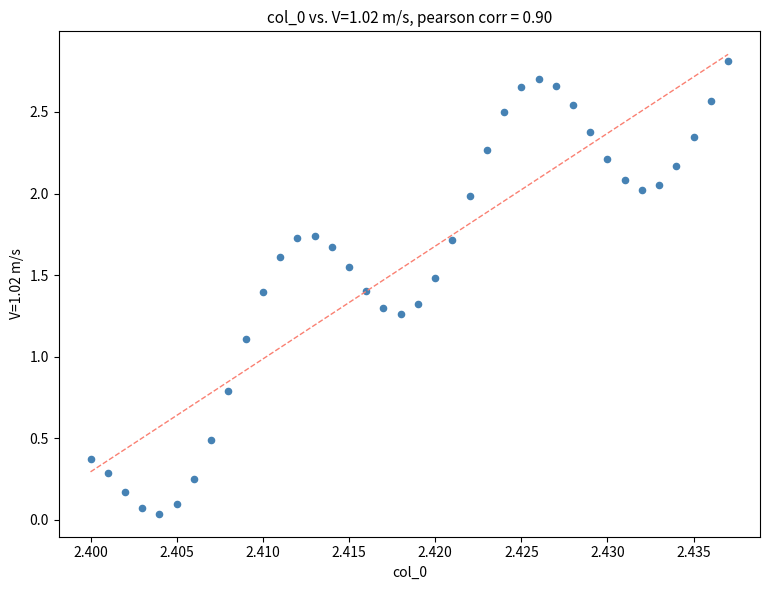

What is the range of Y values (max minus min)?

2.8